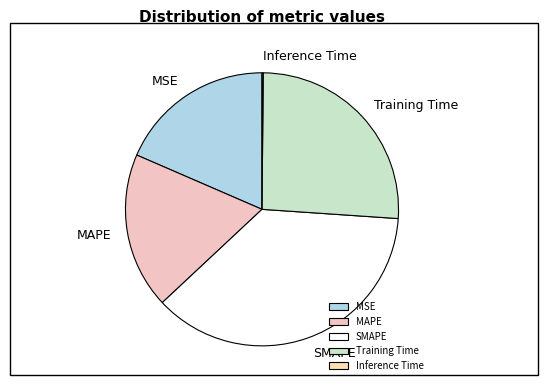

True or false: SMAPE accounts for 46% of the total.

False